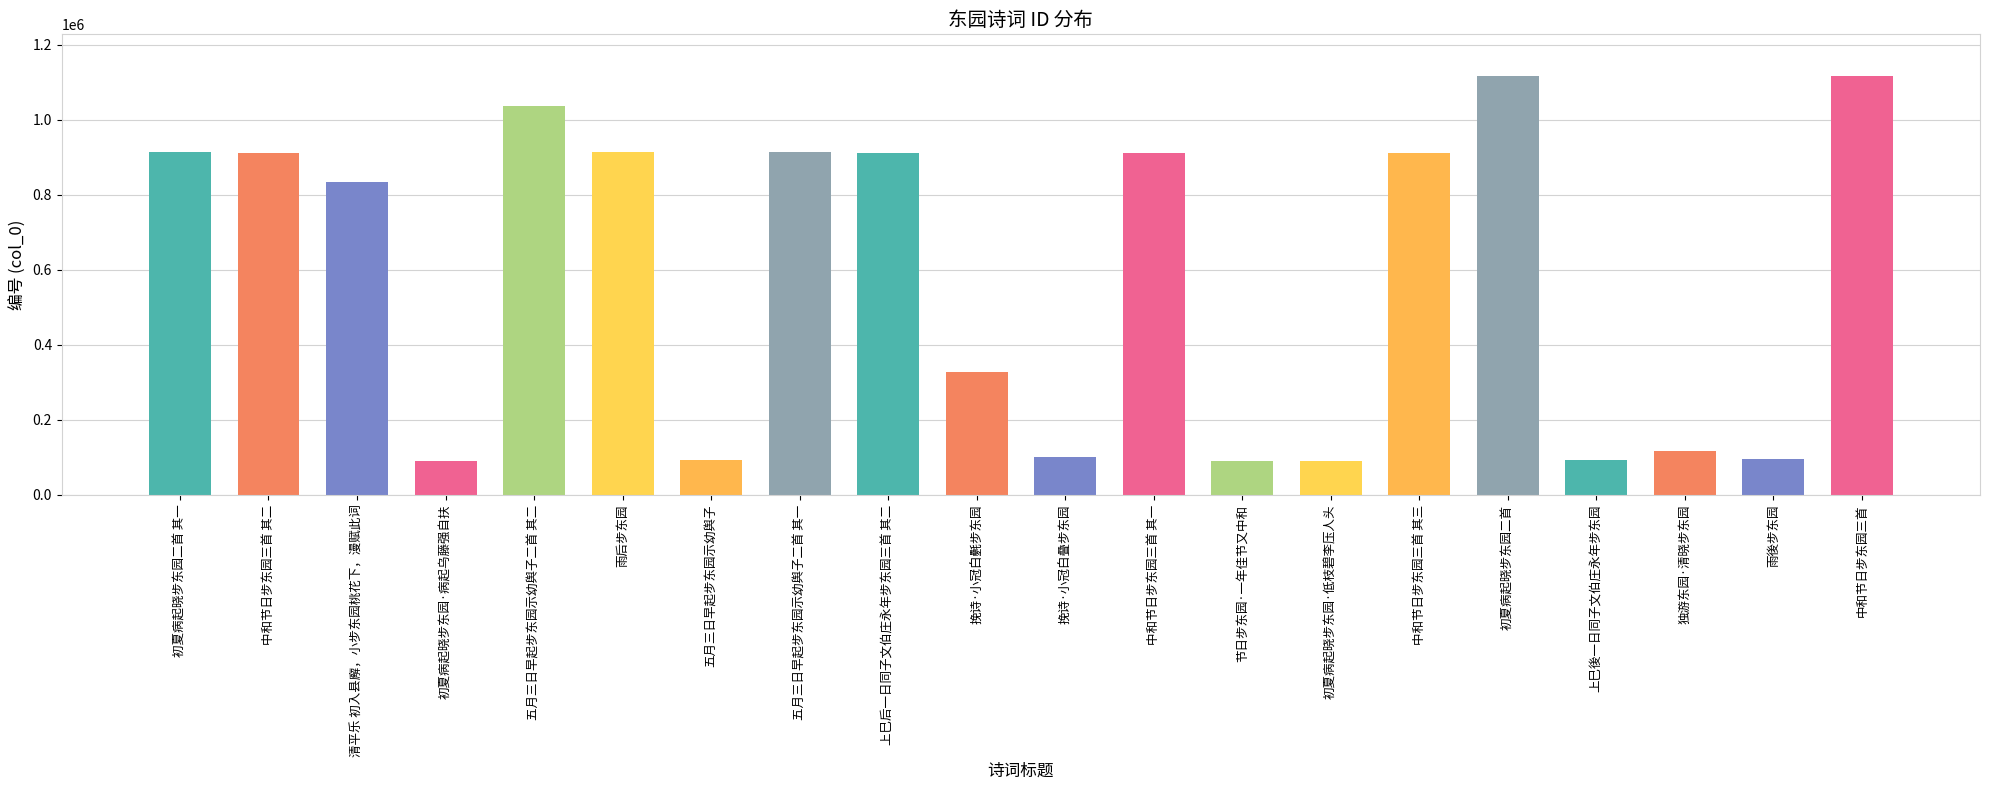

What is the average value?

579612